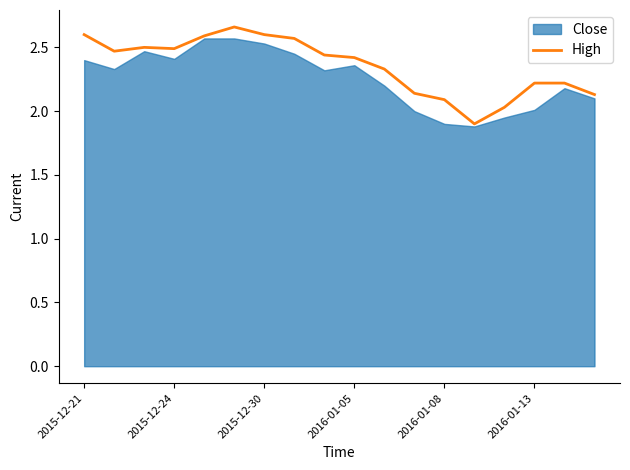

The High series shows 1.1 at 2015-12-21. True or false?

False